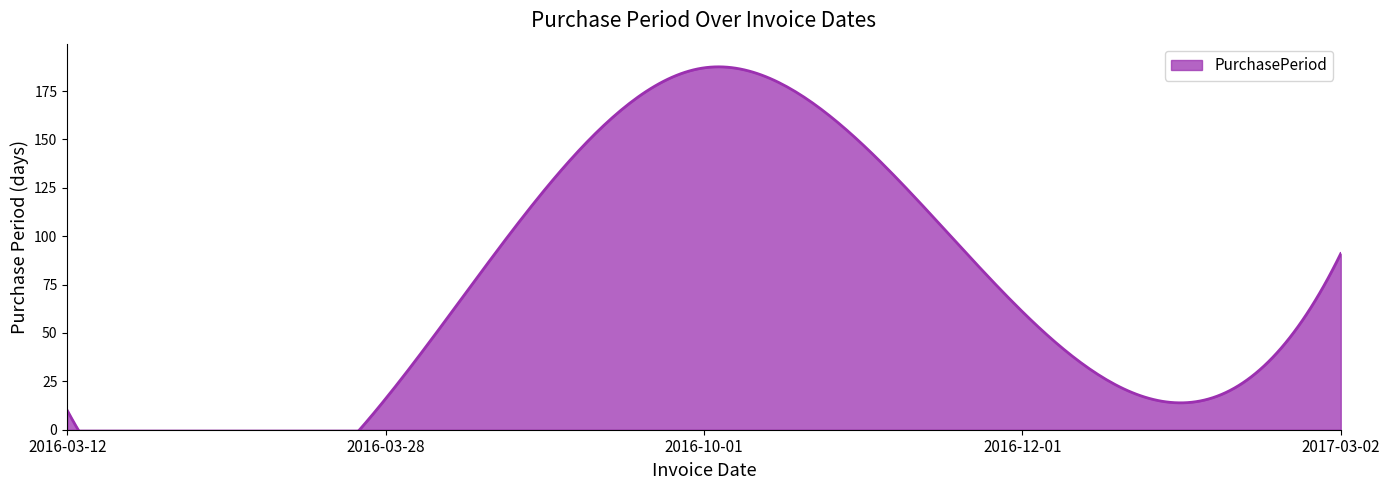

The chart shows a value of 61 at 2016-12-01. True or false?

True